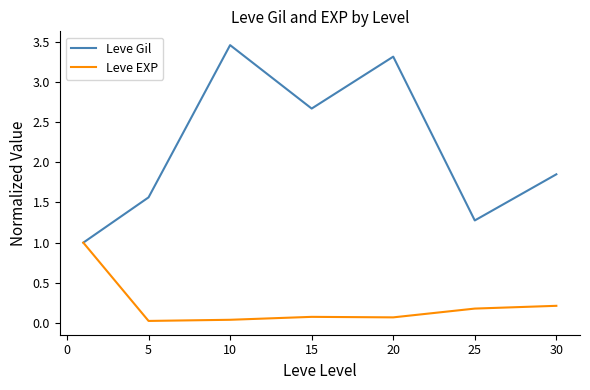

Rank the series by their average value, from highest to lowest.

Leve Gil, Leve EXP